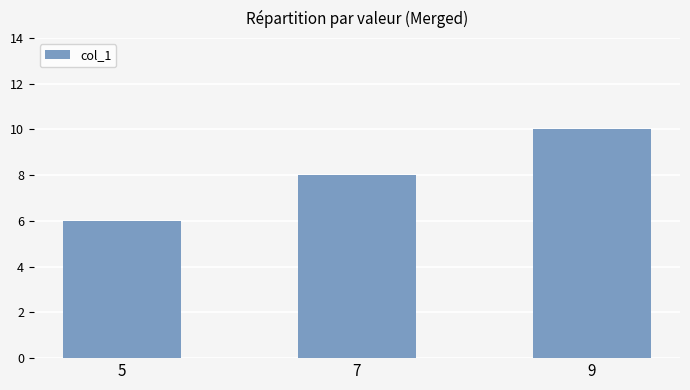

What is the difference between the second highest and minimum values?

2